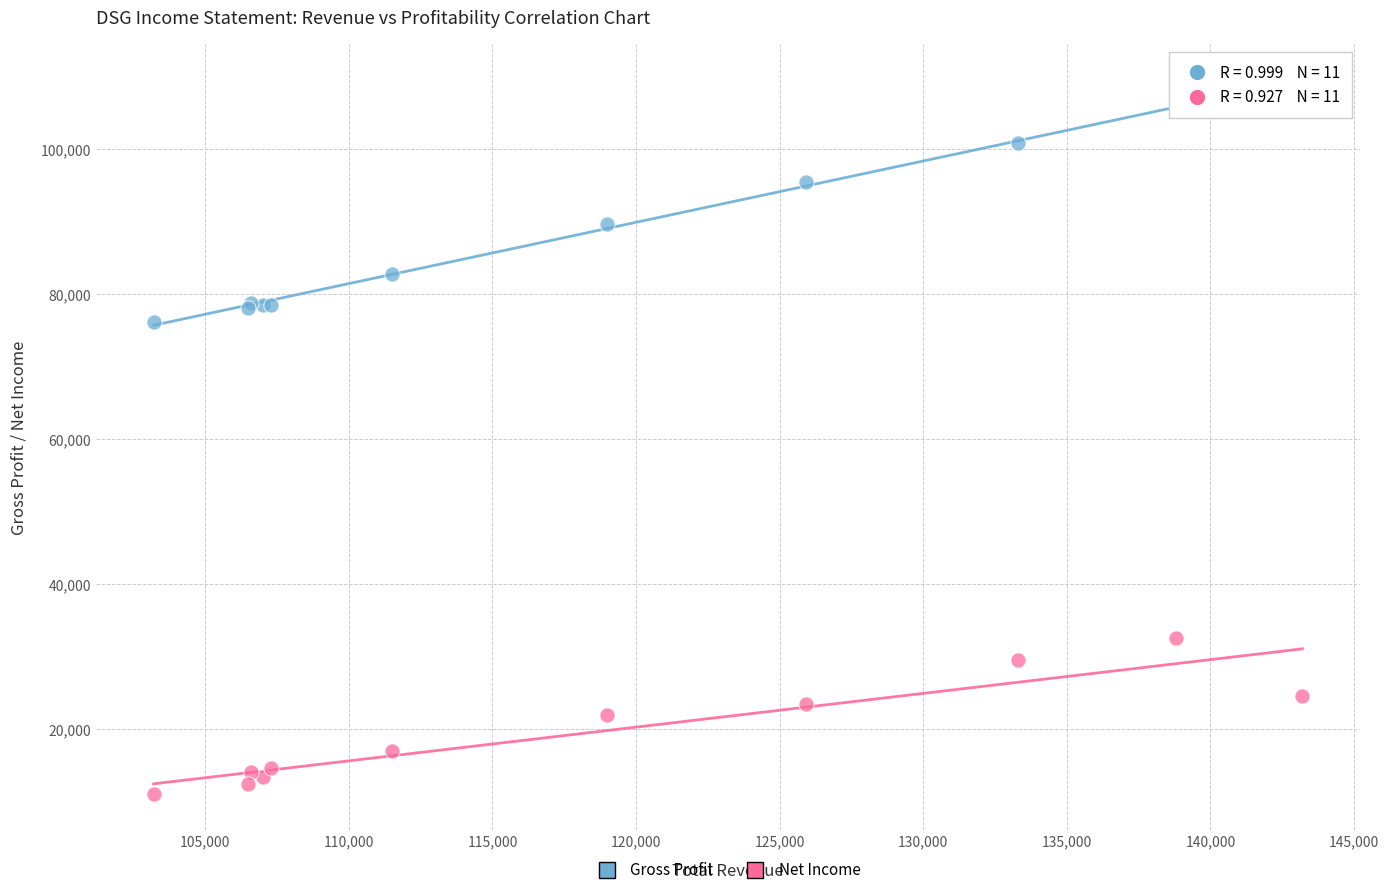

Which series contains the lowest Y value?

Net Income